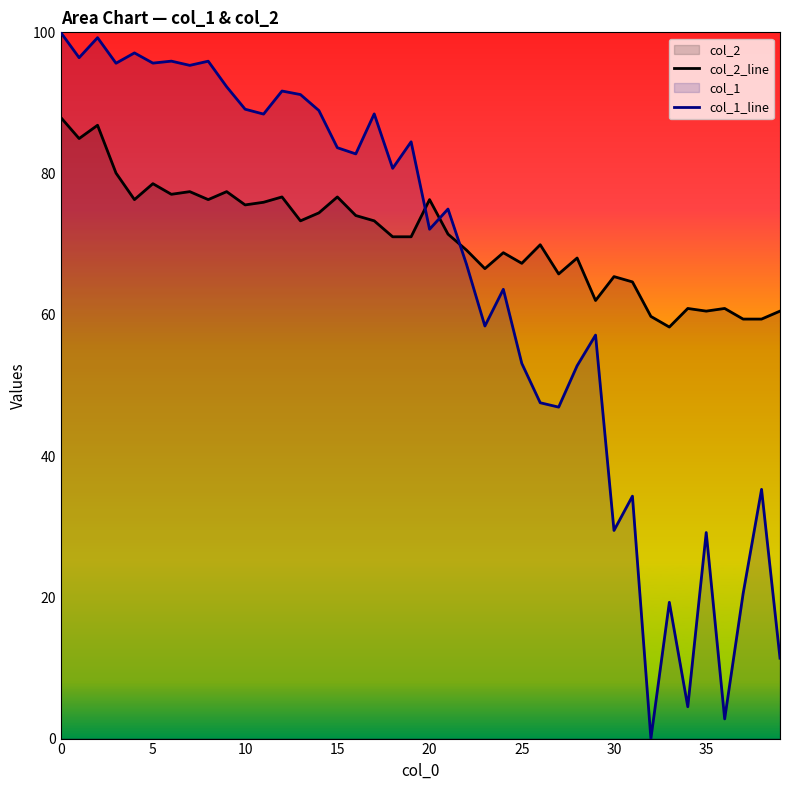

At which label is col_1_line closest to 50?

26